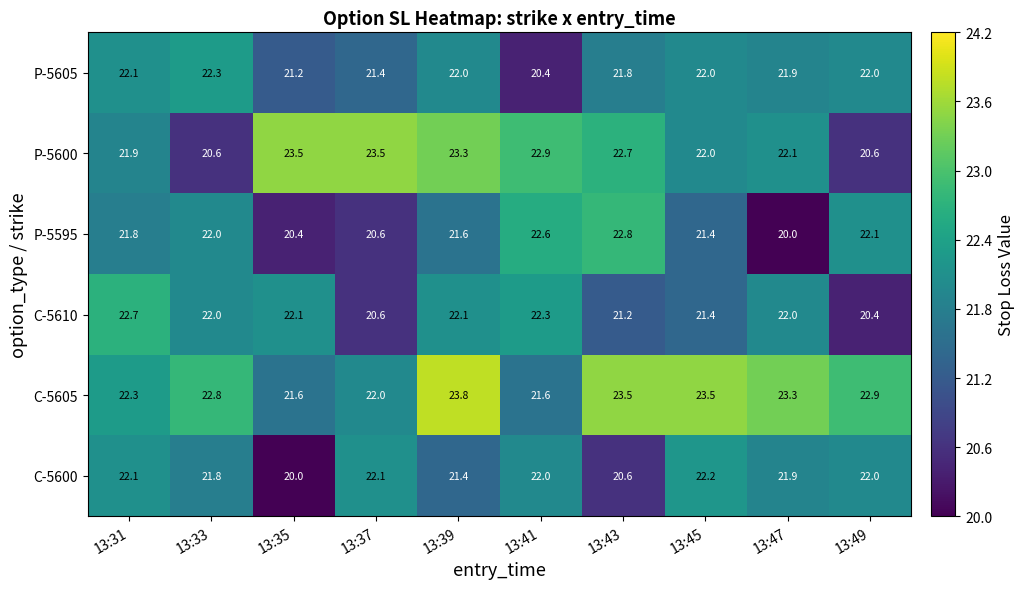

Rank the categories by P-5595 value from lowest to highest.

13:47, 13:35, 13:37, 13:45, 13:39, 13:31, 13:33, 13:49, 13:41, 13:43